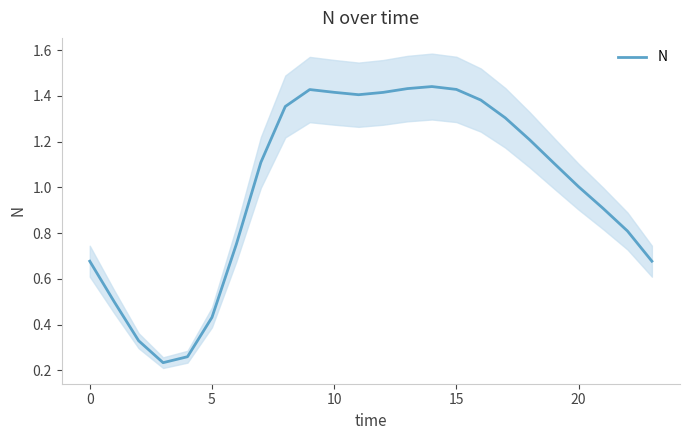

What is the label of the 17th point from the left?

16